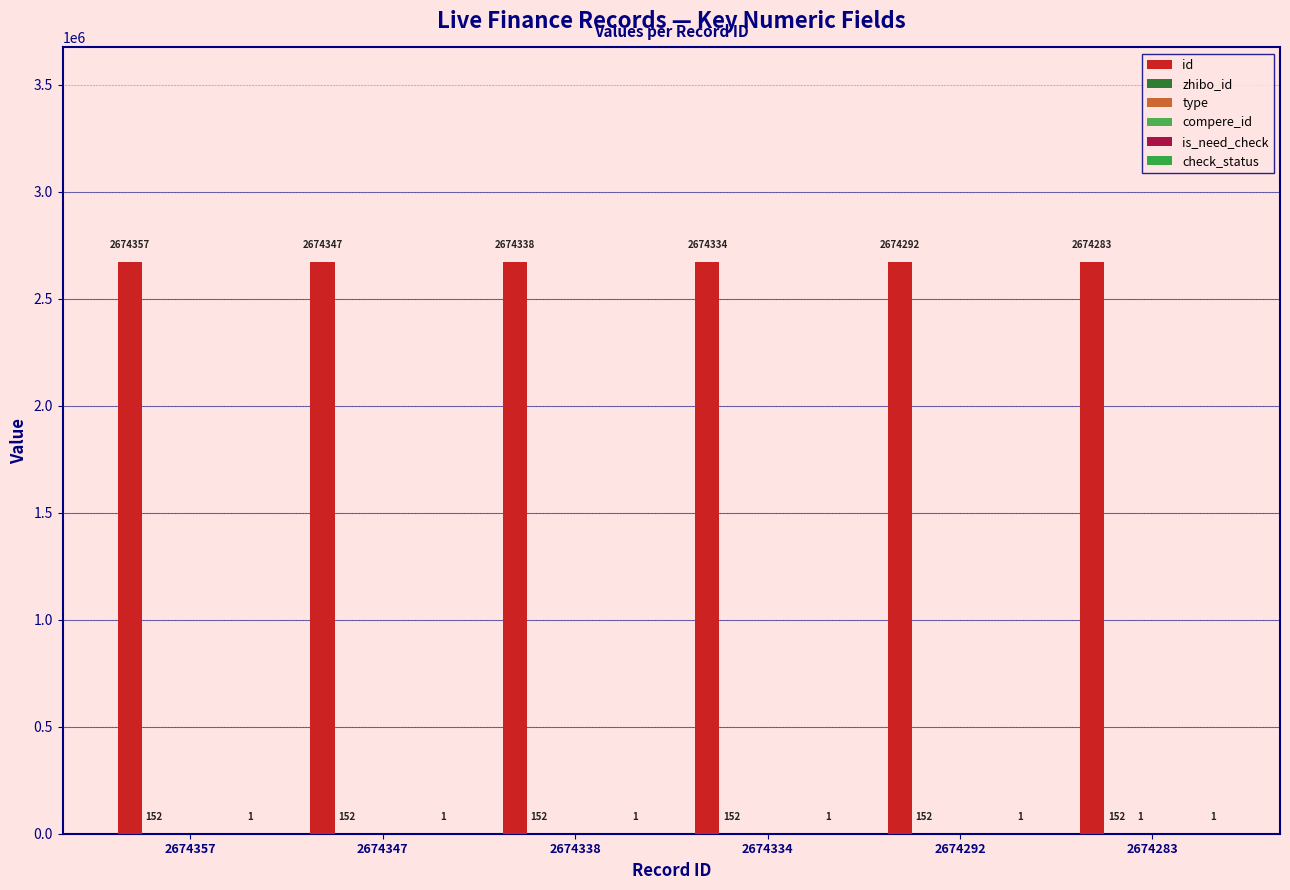

The value of zhibo_id at 2674347 is 214. True or false?

False